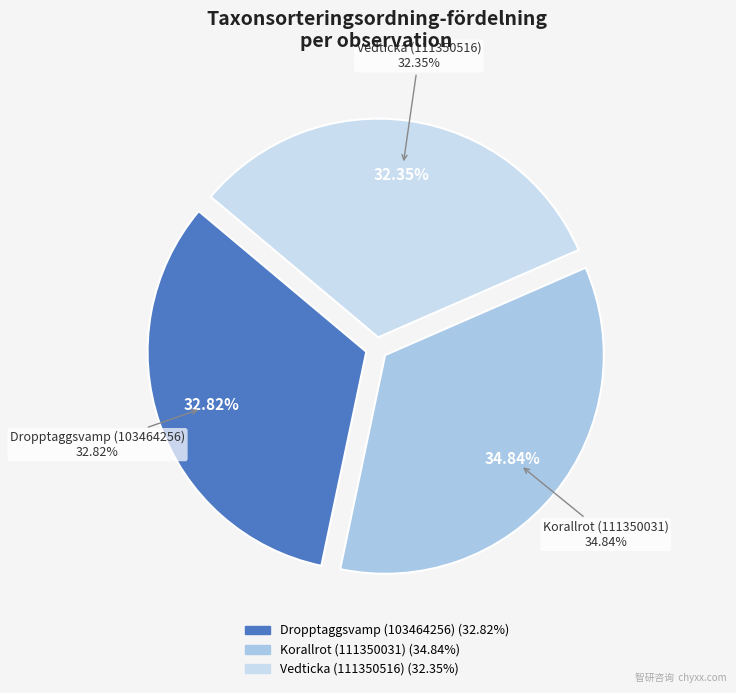

What percentage do Korallrot (111350031) and Vedticka (111350516) together represent?

67.2%